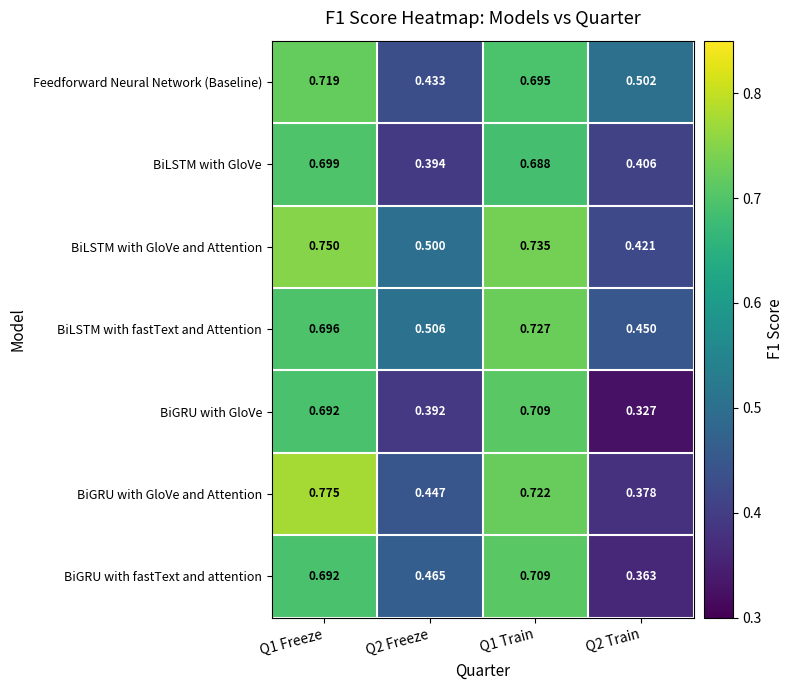

At which category is the sum across all series the highest?

Q1 Freeze